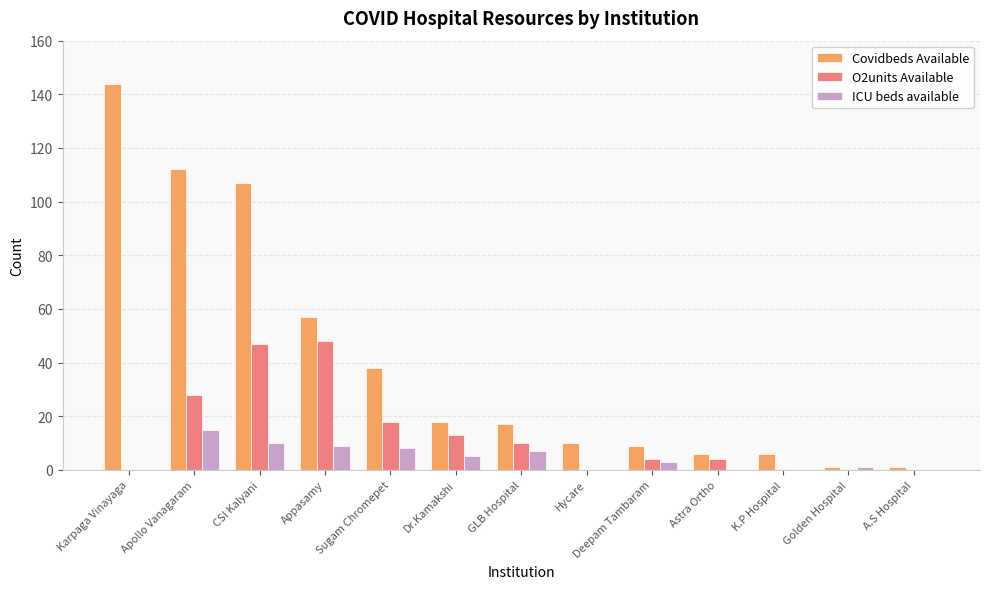

Is it true that O2units Available equals 16 at GLB Hospital?

False